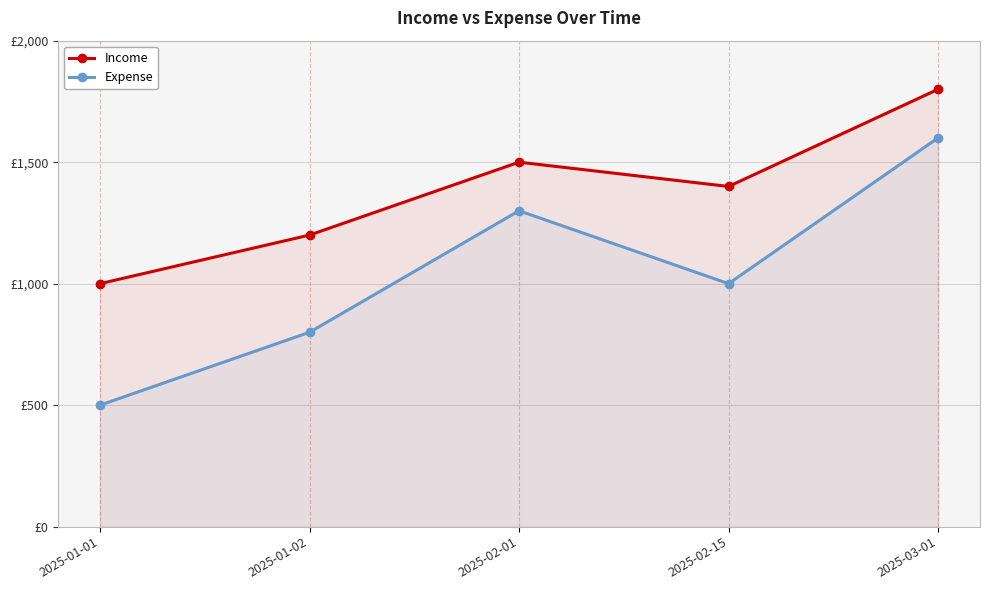

Count the number of data series in this chart.

2